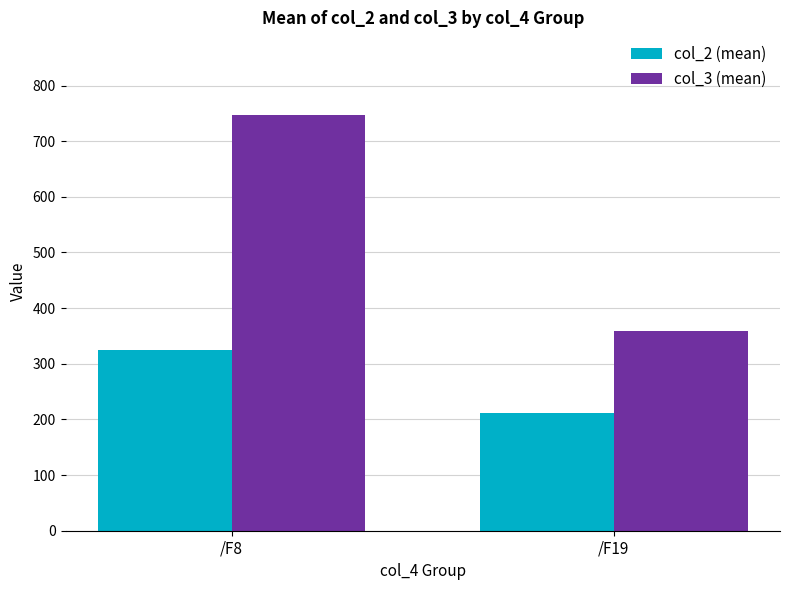

At which category does the chart reach its minimum across all series?

/F19